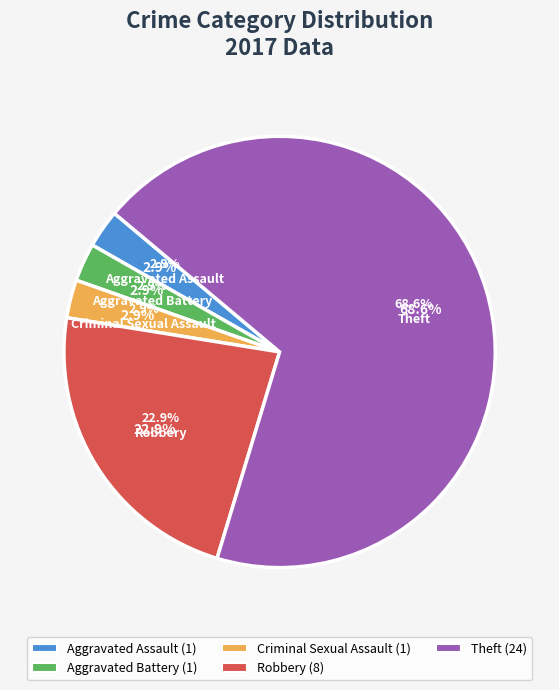

To the nearest percent, what percentage of the pie is Robbery?

23%